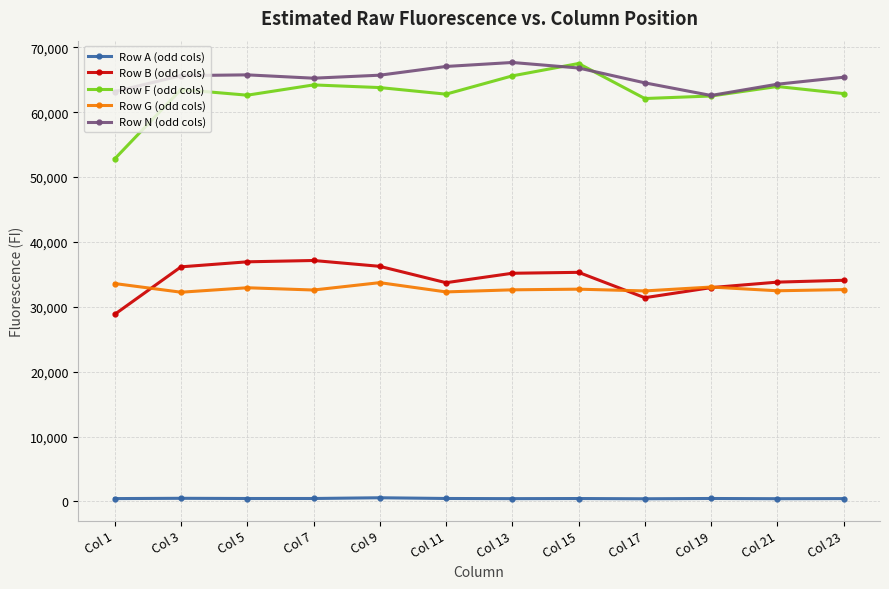

The value of Row B (odd cols) at Col 11 is 57011. True or false?

False